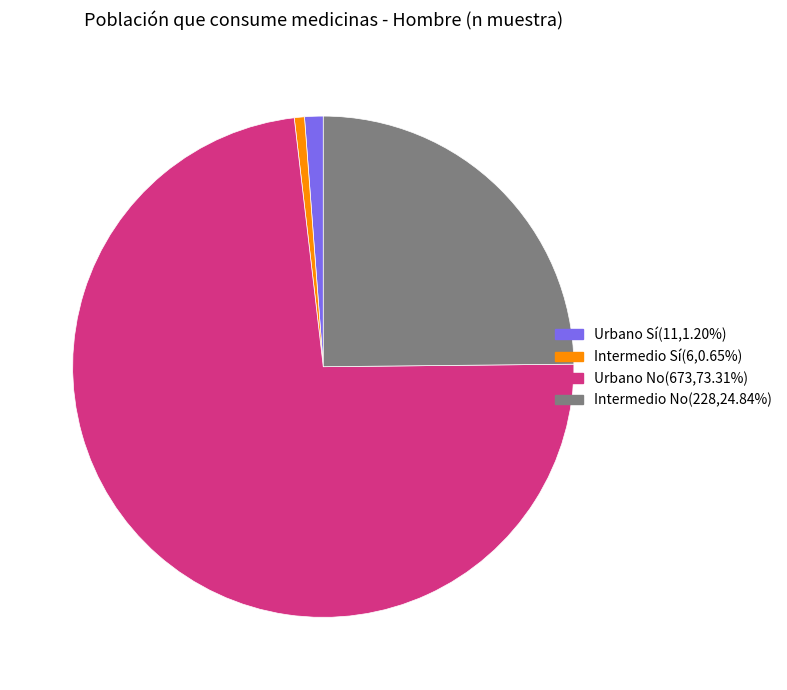

Does any single category account for the majority?

Yes